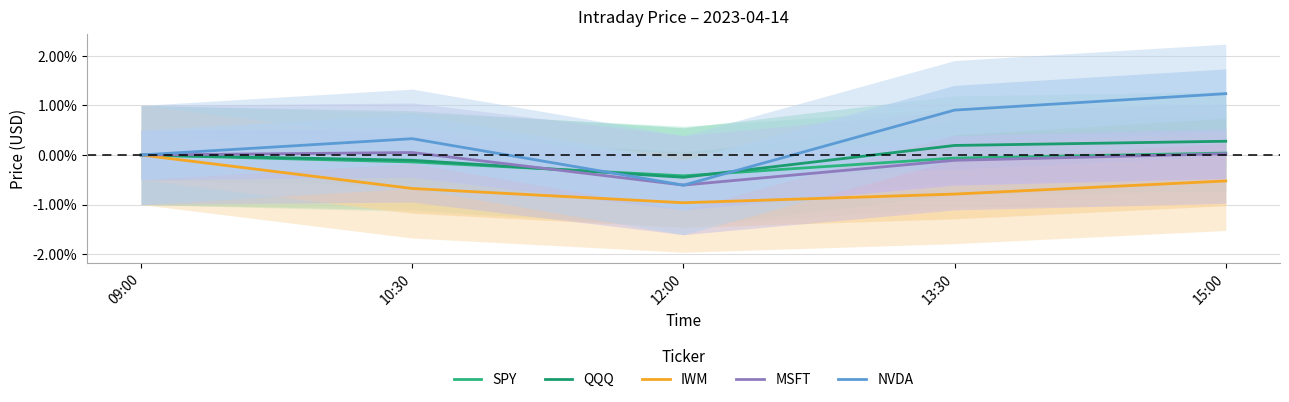

How many values in the IWM series are below 0?

4